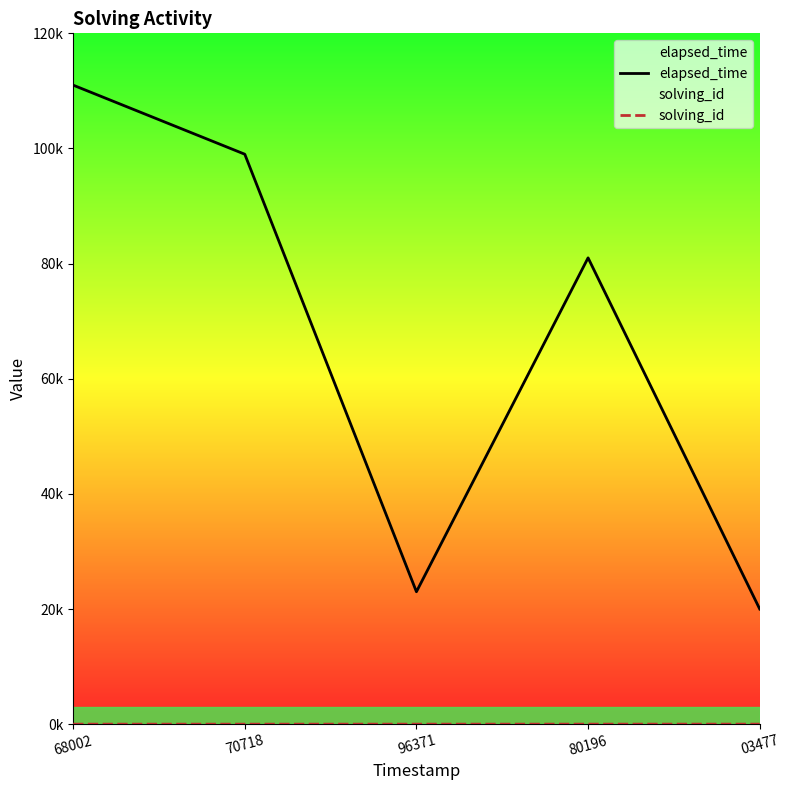

What is the difference between the maximum and minimum values in the elapsed_time series?

91000